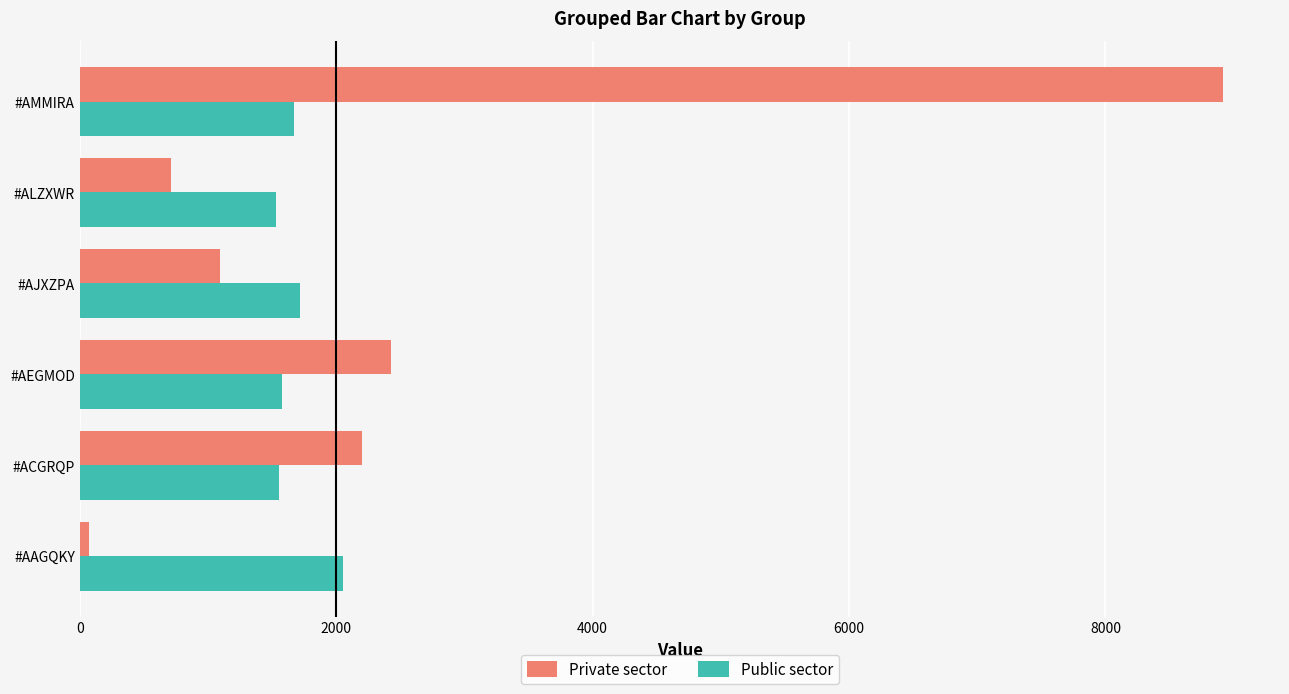

Is it true that Private sector equals 2430.3 at #AEGMOD?

True